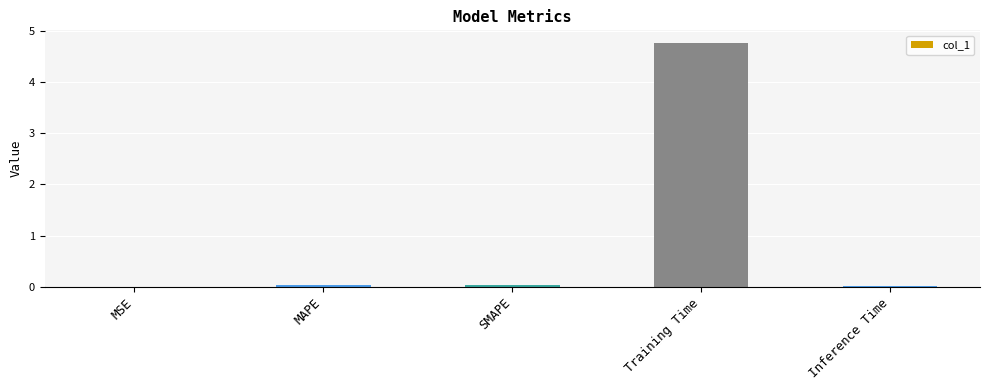

At which category does the chart reach its peak across all series?

Training Time